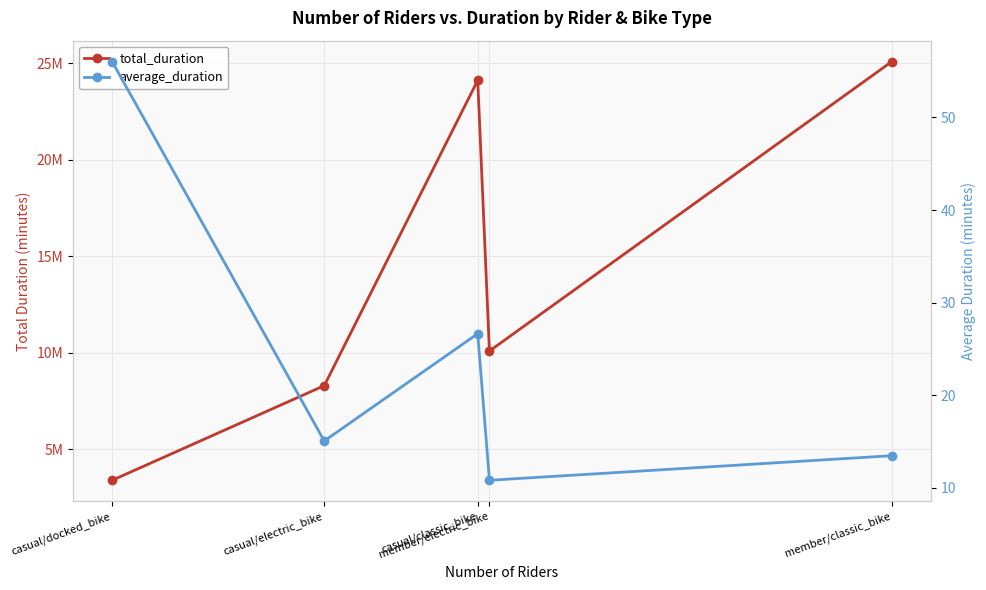

What is the minimum value for average_duration?

10.8